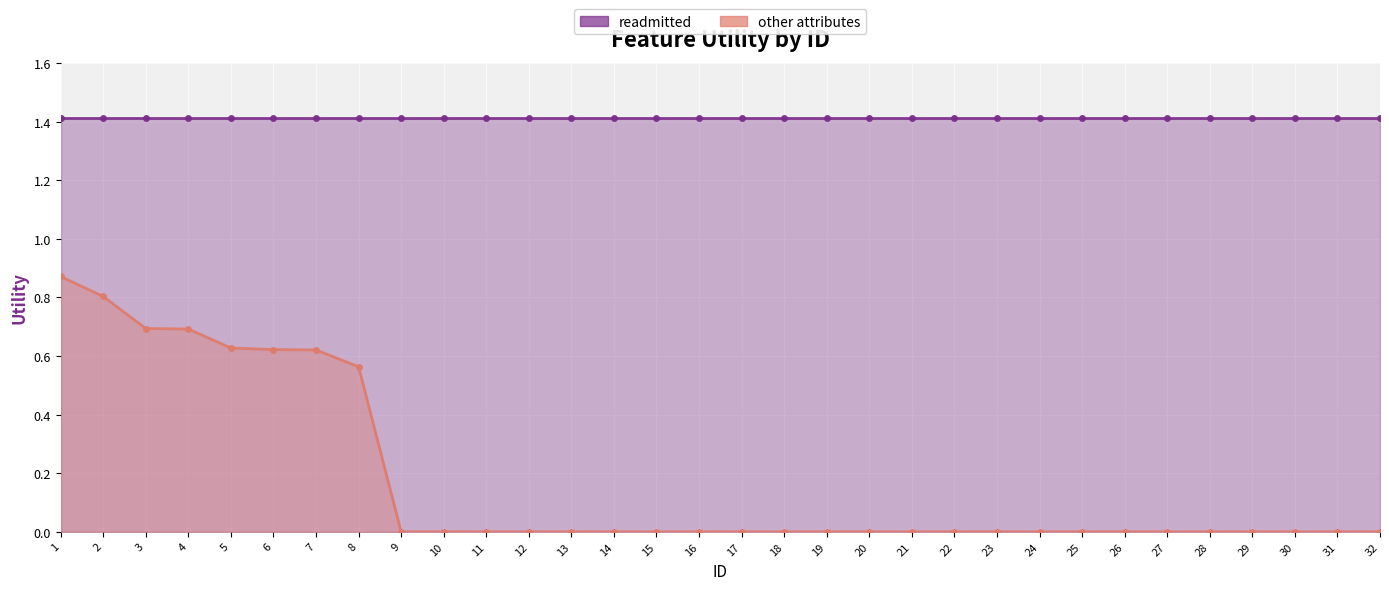

Which category has the lowest value across all series?

9